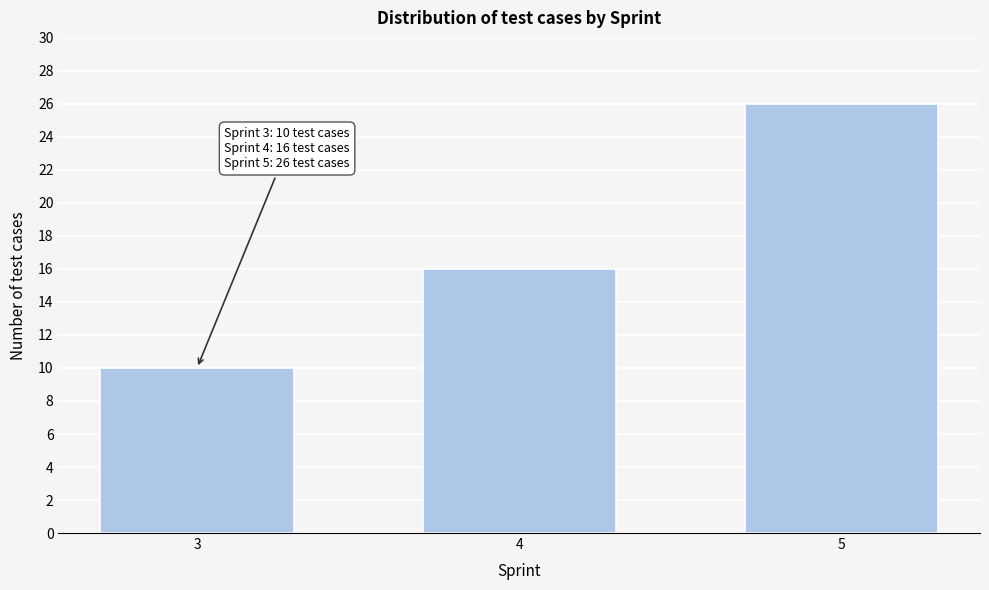

Reading right to left, transcribe all the data shown in this chart.

5=26	4=16	3=10